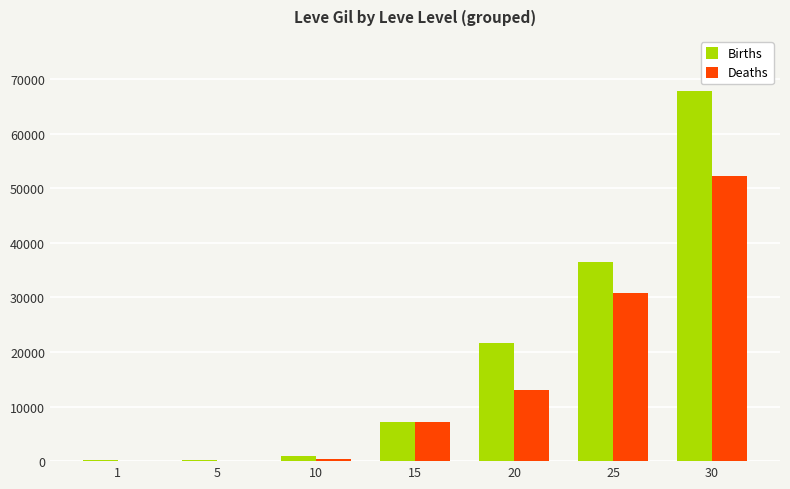

At which category is the sum across all series the highest?

30